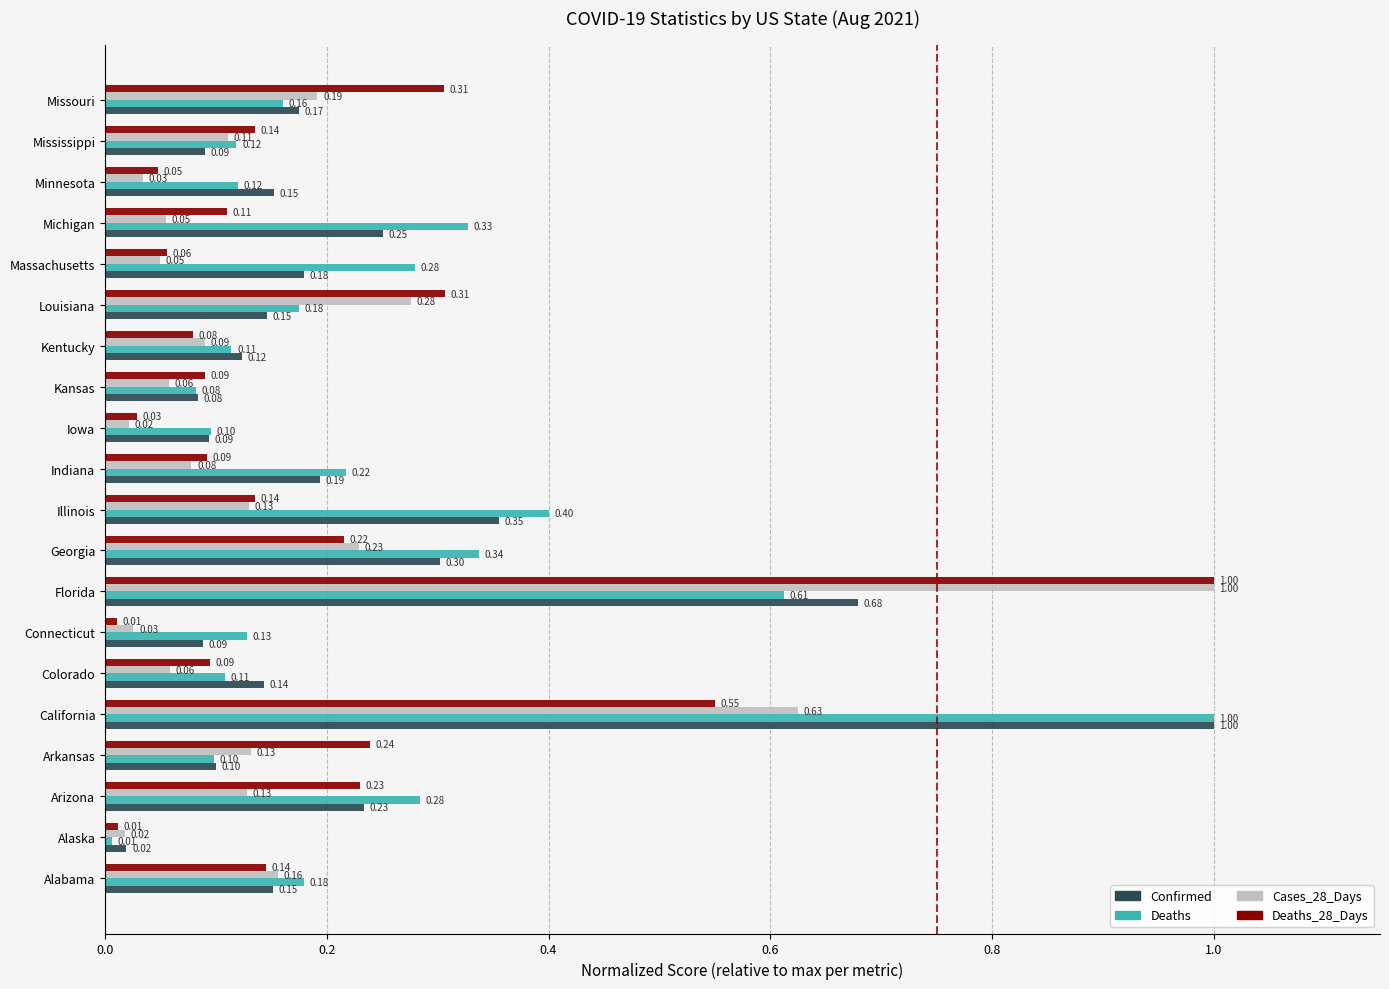

Between California and Massachusetts, which series saw the biggest shift?

Confirmed